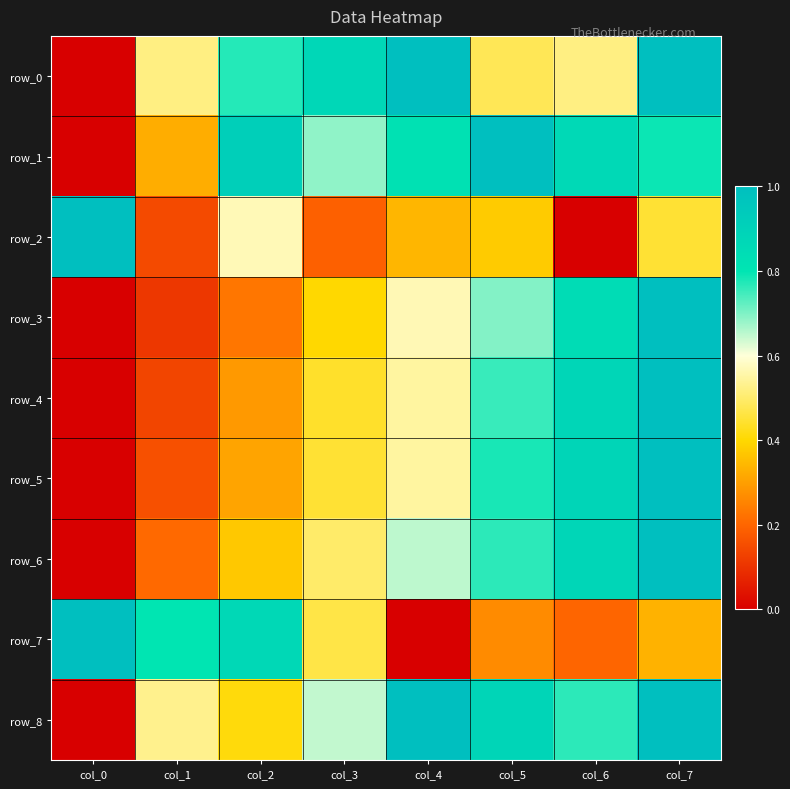

Which series changed the most between col_0 and col_4?

row_0